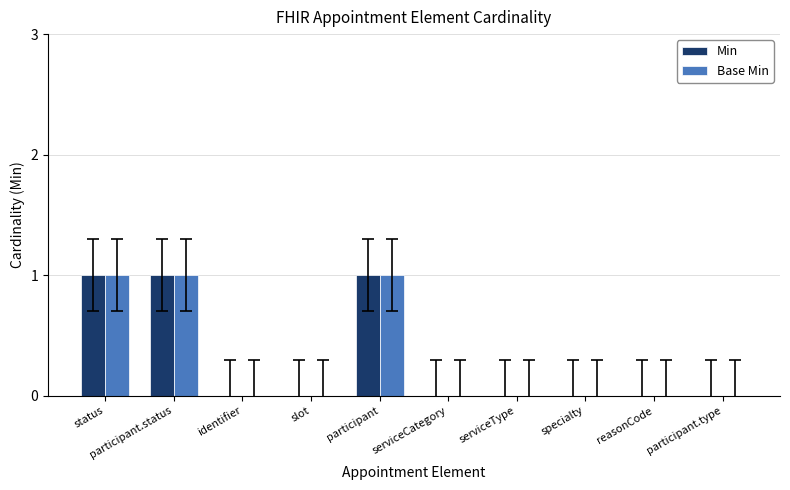

The value of Min at participant.status is 1. True or false?

True